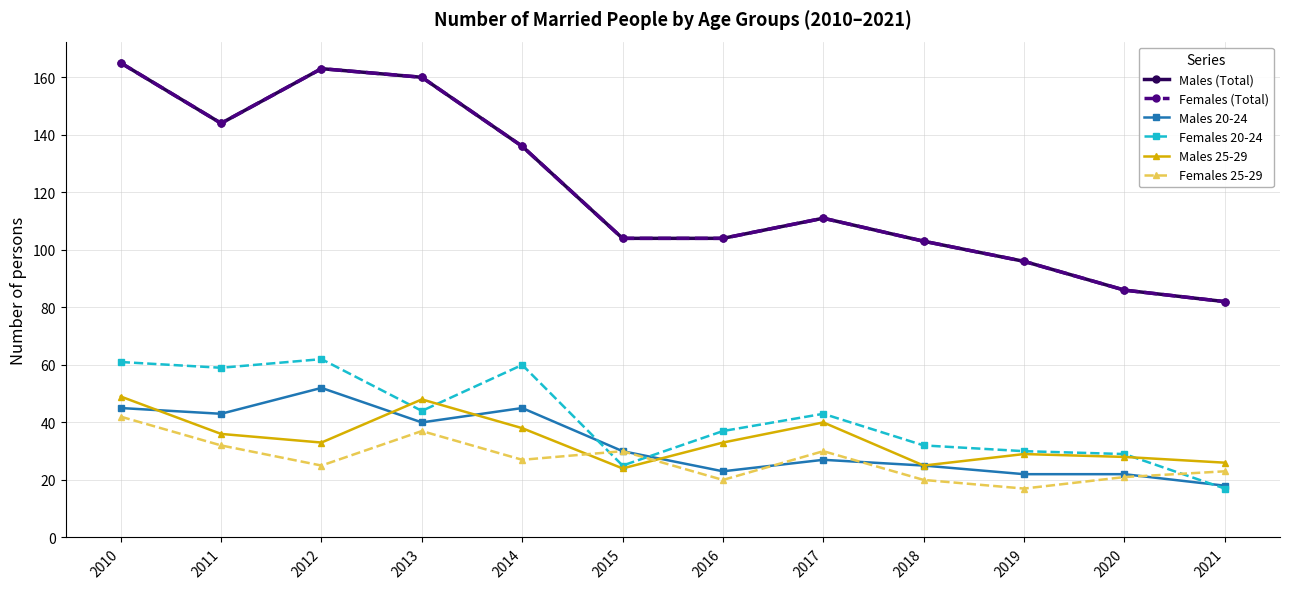

Is it true that Males 20-24 equals 23 at 2016?

True